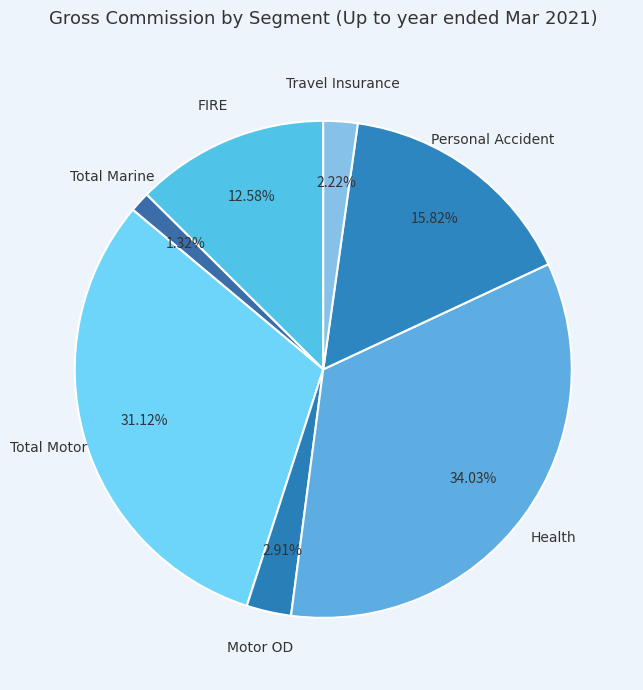

What is the ratio of the value at Total Marine to the value at FIRE?

0.1